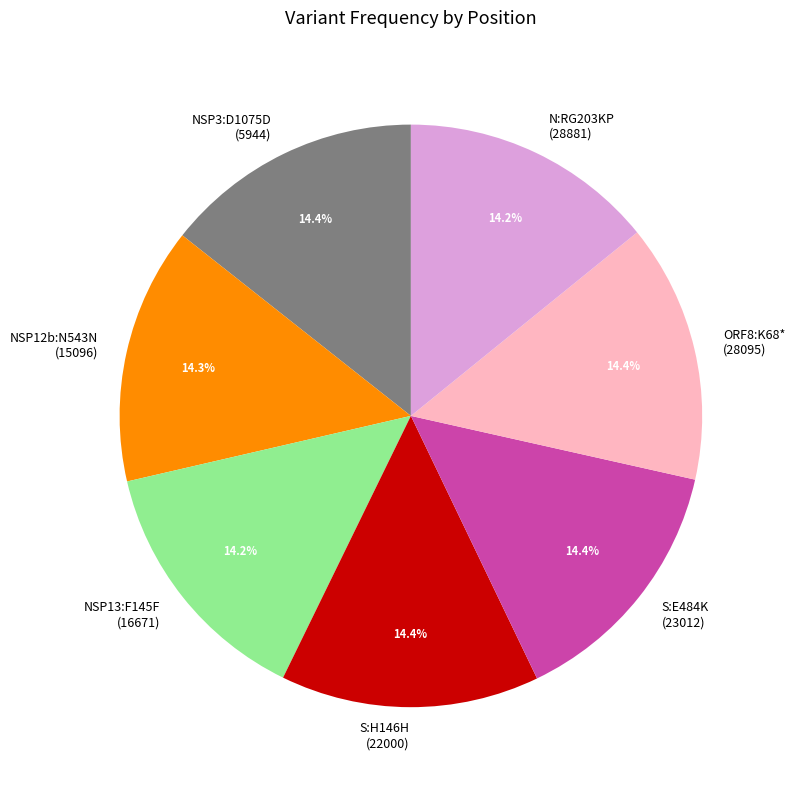

Approximately how many times larger is the value at S:H146H (22000) compared to S:E484K (23012)?

1.0